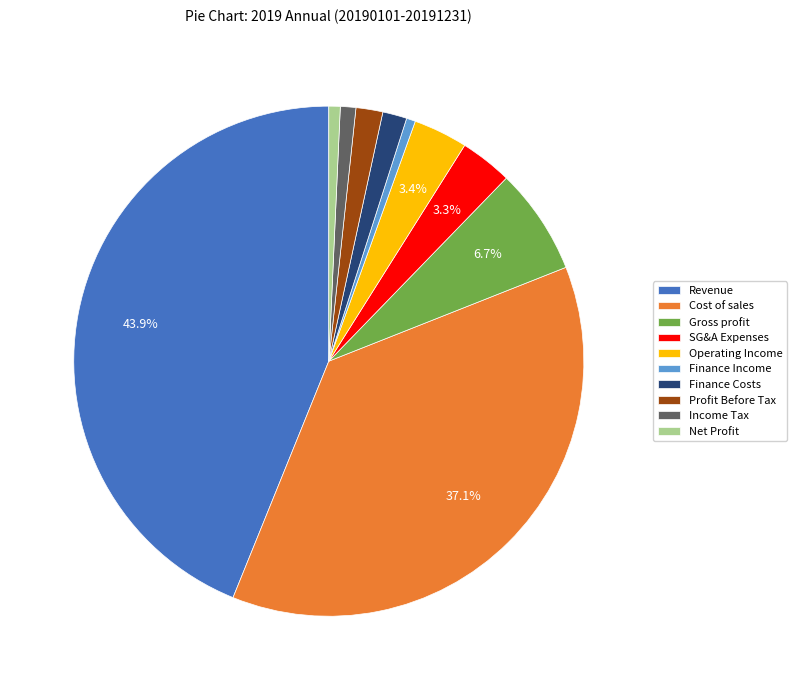

Combined, do Finance Costs and Gross profit account for over 50%?

No